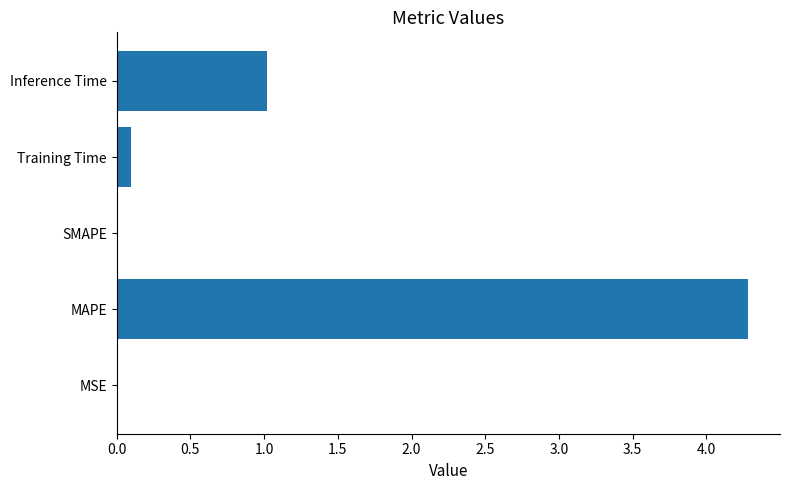

At which category does the chart reach its peak across all series?

MAPE